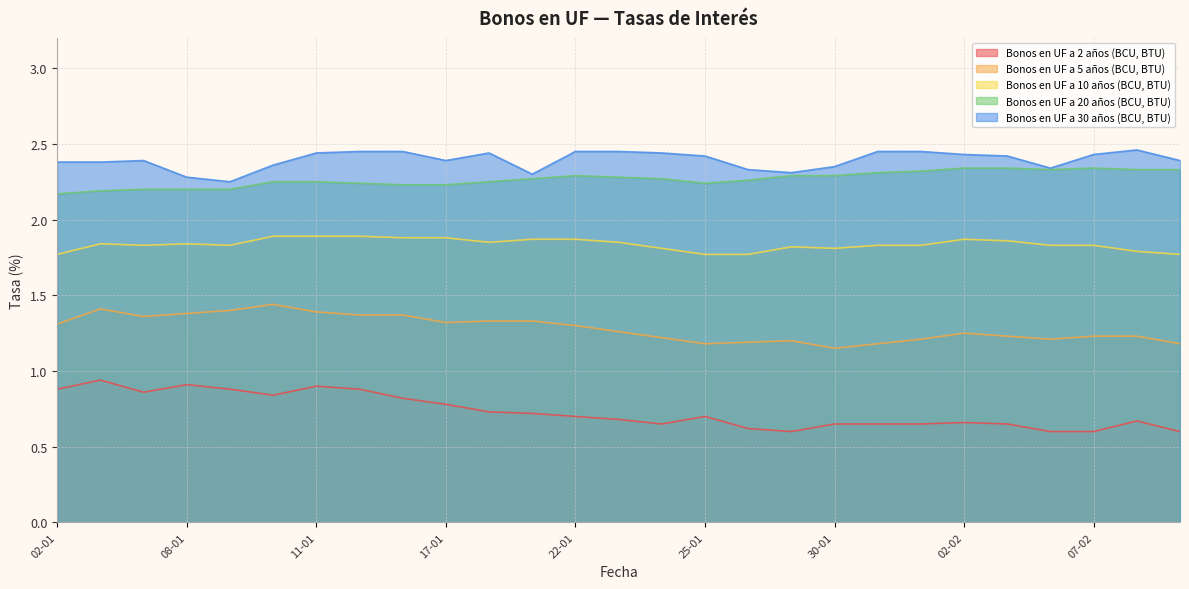

What is the label of the 24th point from the right?

08-01